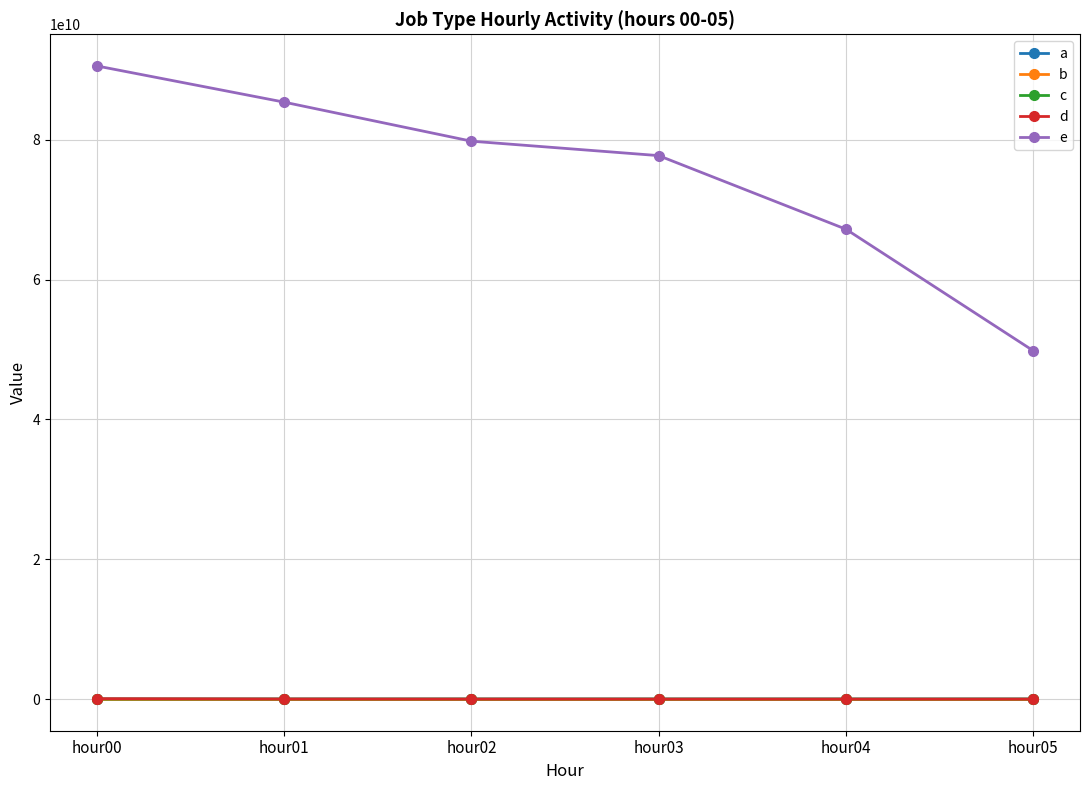

How many intersections are there between c and d?

1